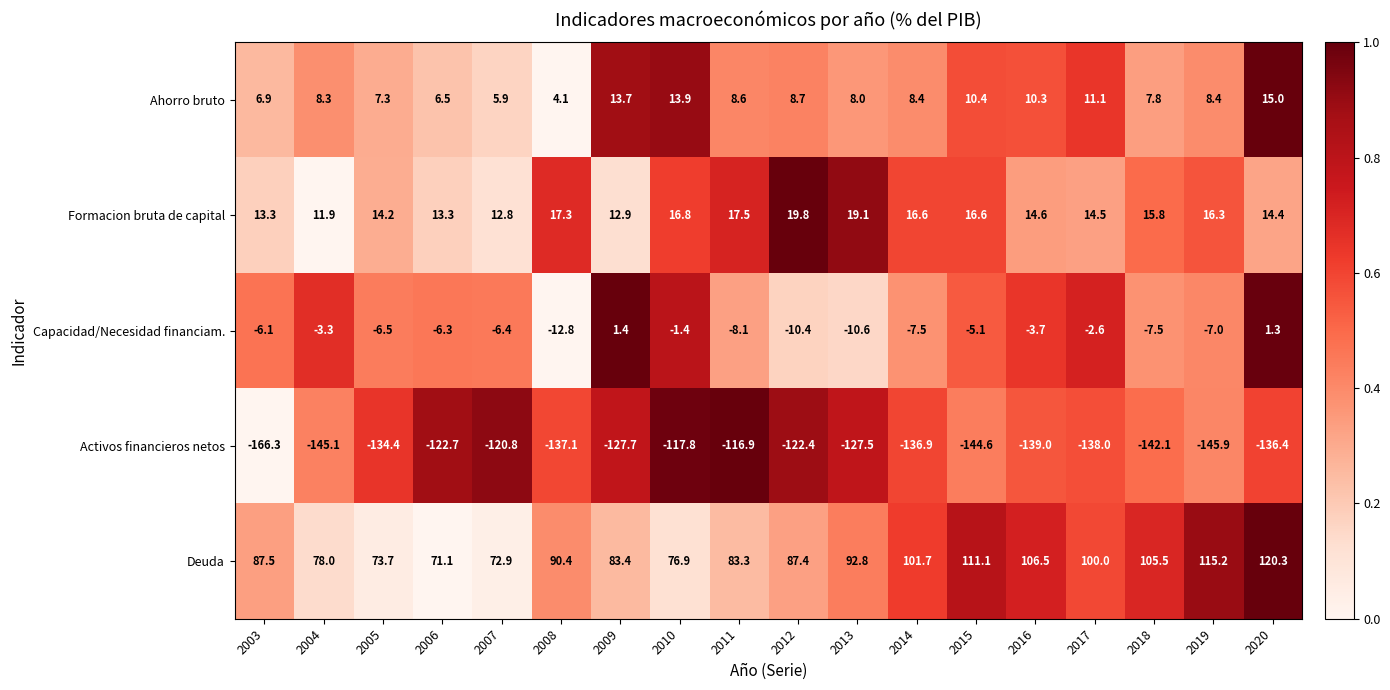

The value of Capacidad/Necesidad financiam. at 2020 is 1.3. True or false?

True